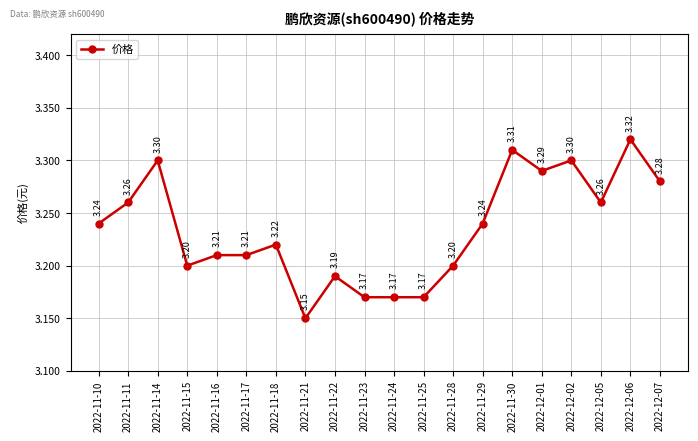

Approximately how many times larger is the value at 2022-11-25 compared to 2022-11-15?

1.0